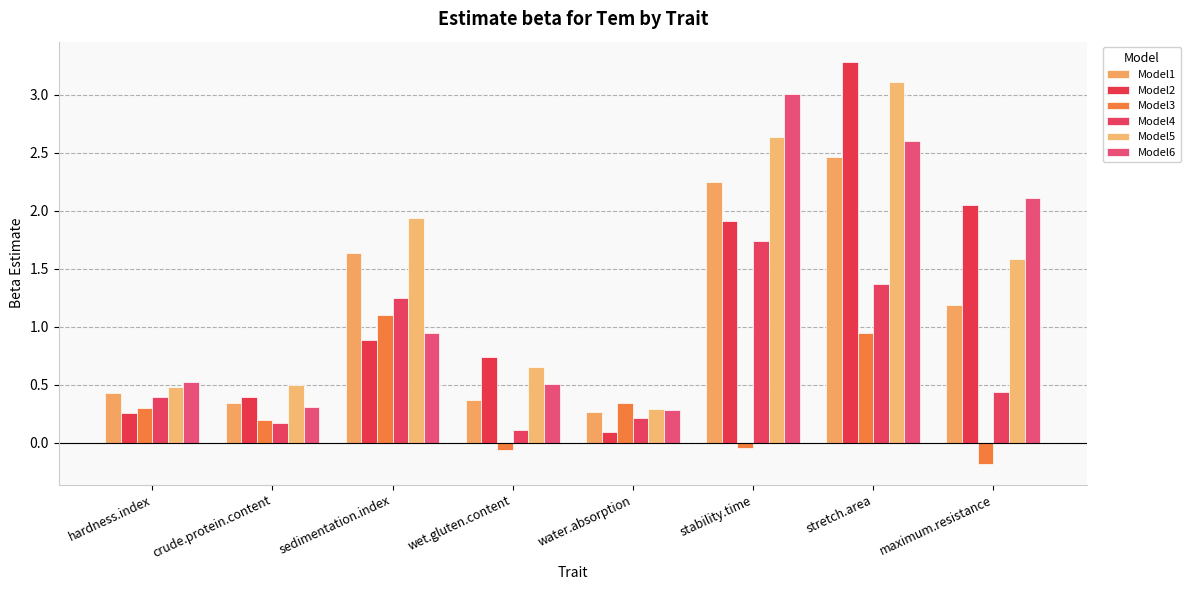

What are all the series names shown in the legend?

Model1, Model2, Model3, Model4, Model5, Model6